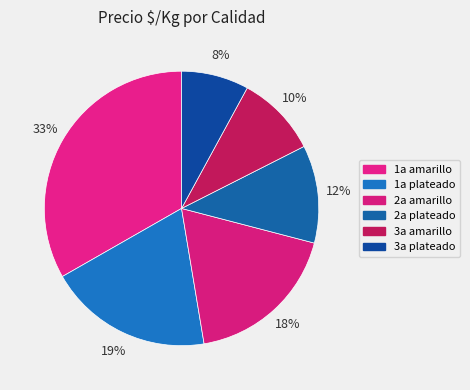

How many slices are in this pie chart?

6